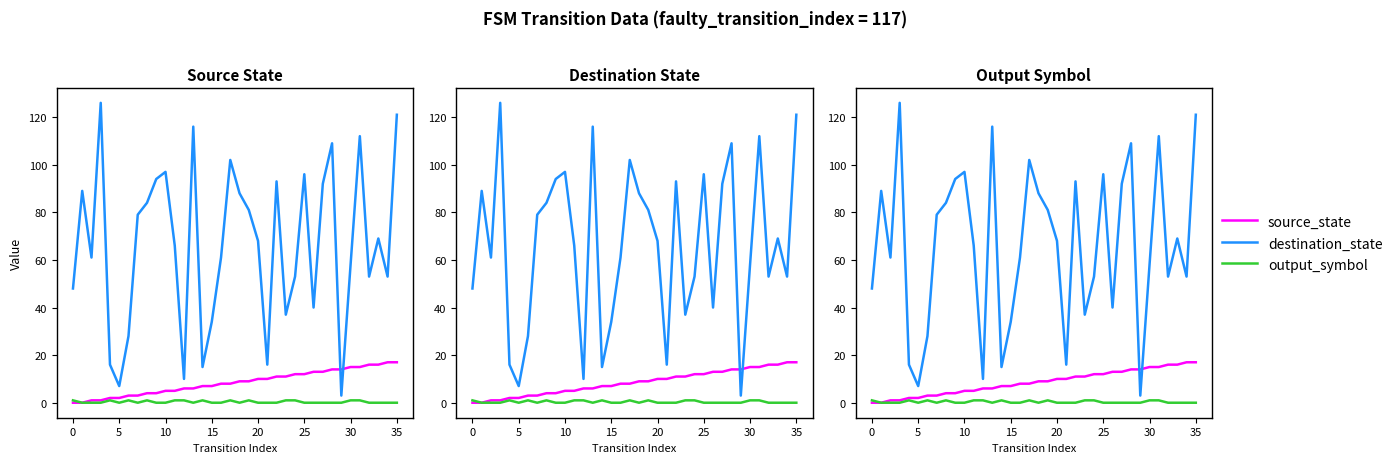

At how many categories does at least one series exceed 43?

26